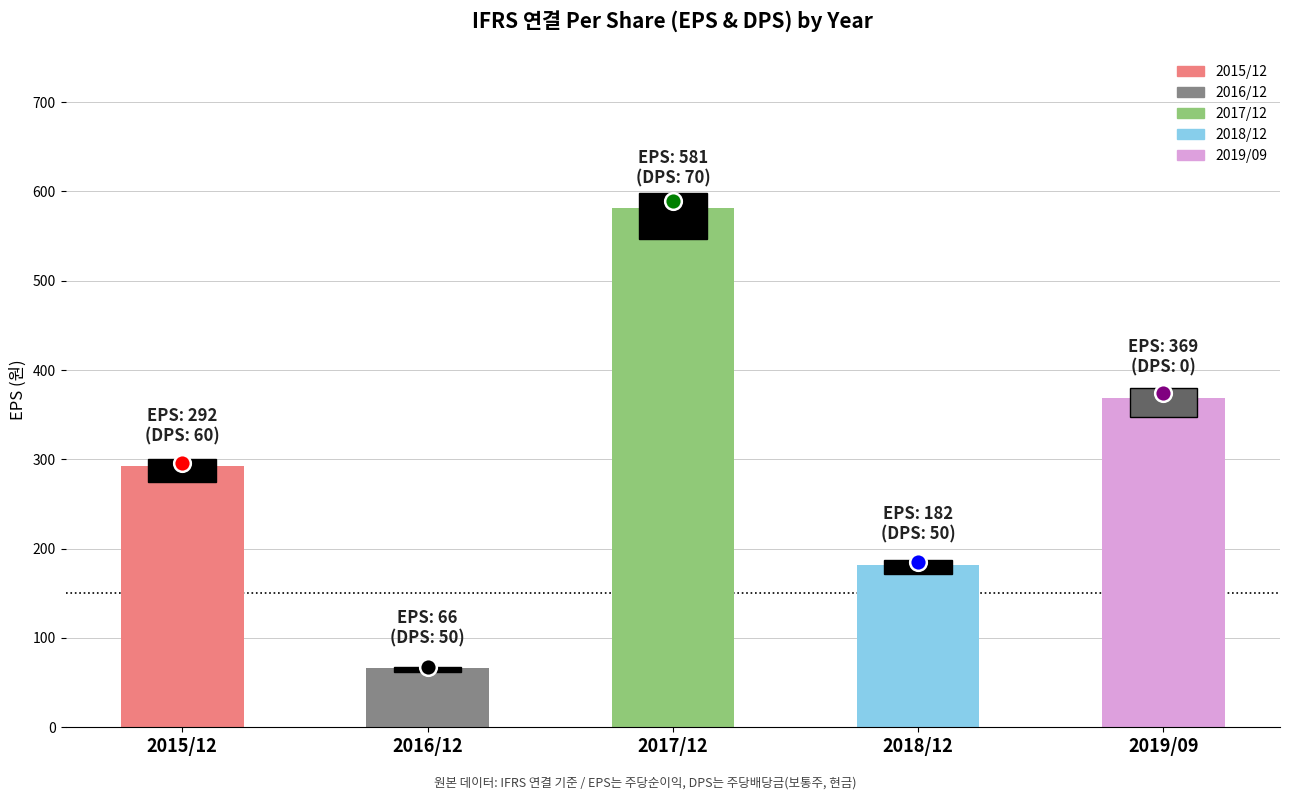

The value at 2017/12 is 220. True or false?

False